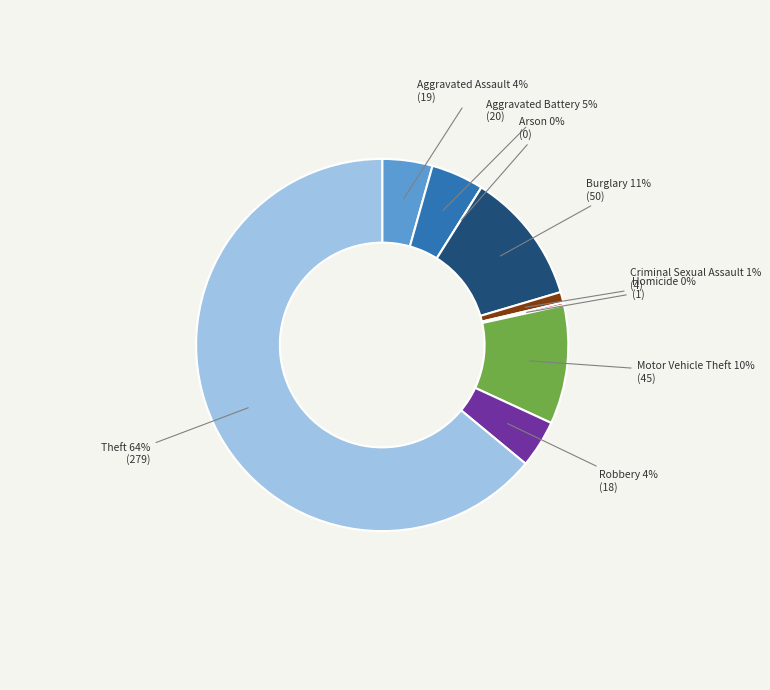

How many slices are in this pie chart?

9